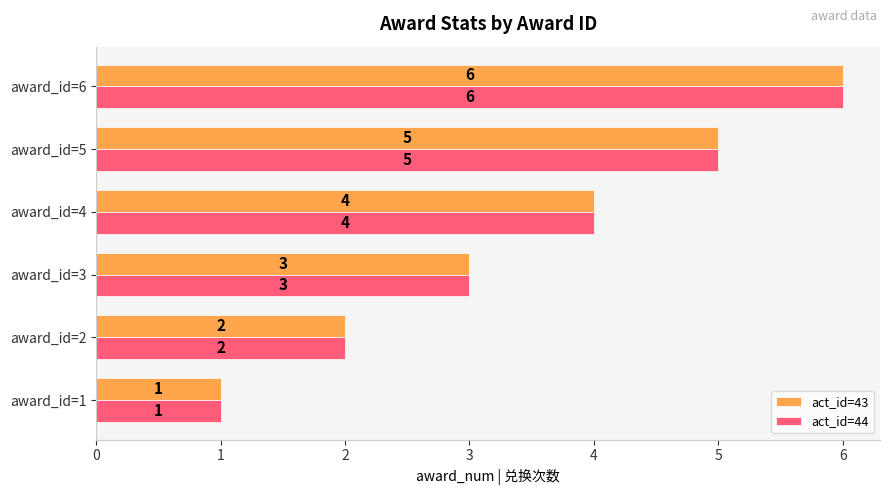

Count the act_id=44 values in the range 2 to 5.

4